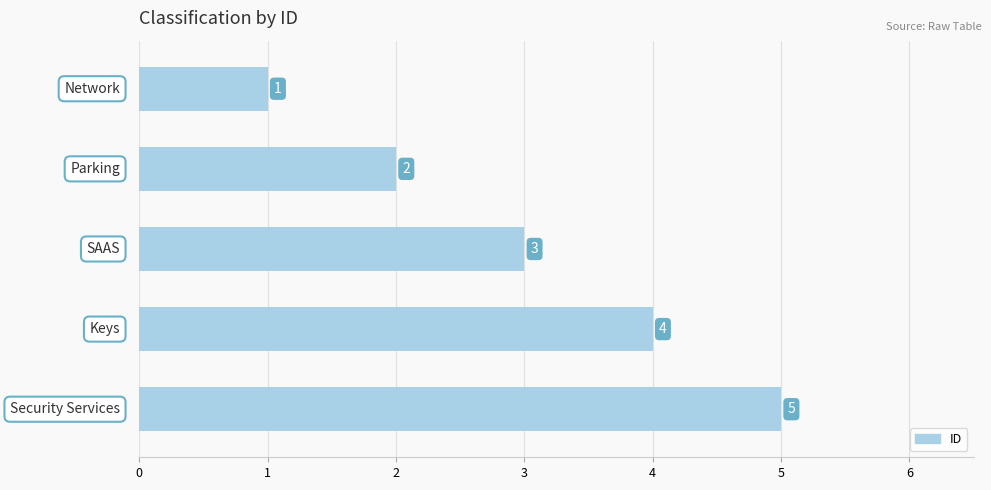

What is the maximum value shown in the chart?

5